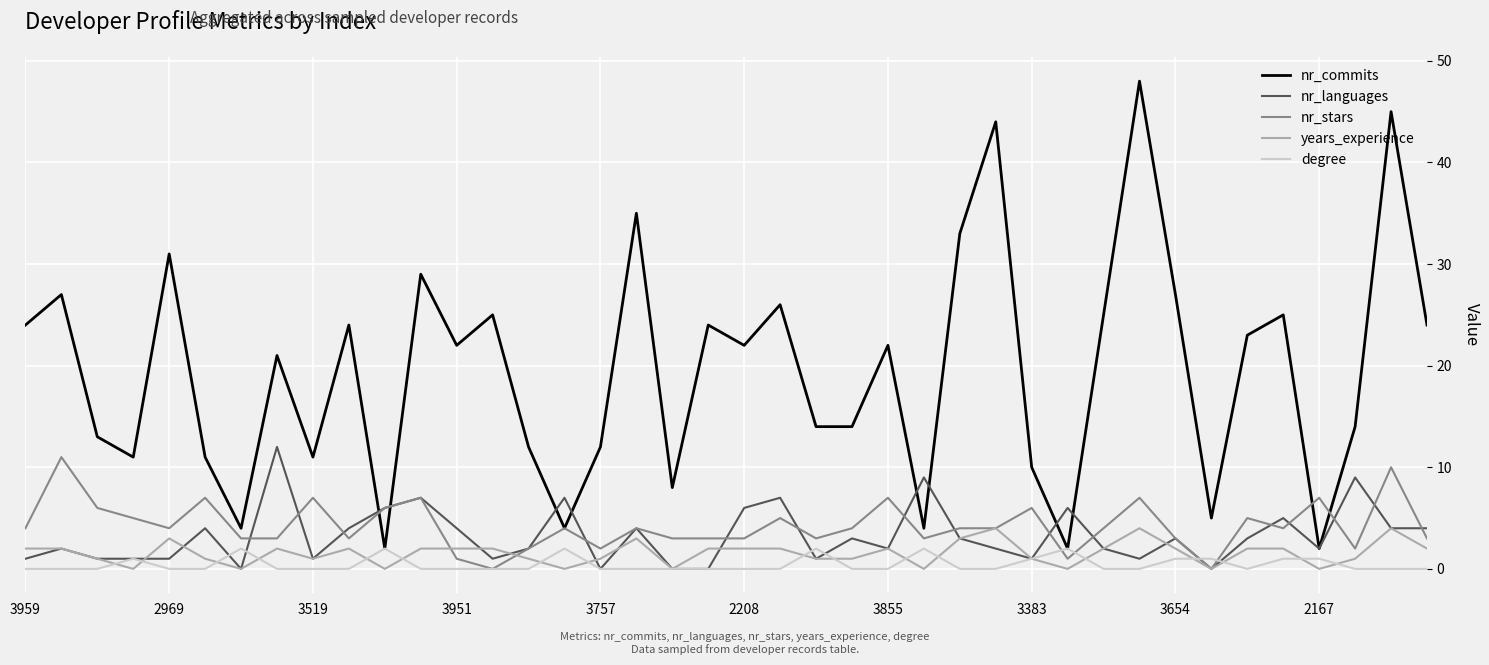

Which series has the largest total across all categories?

nr_commits